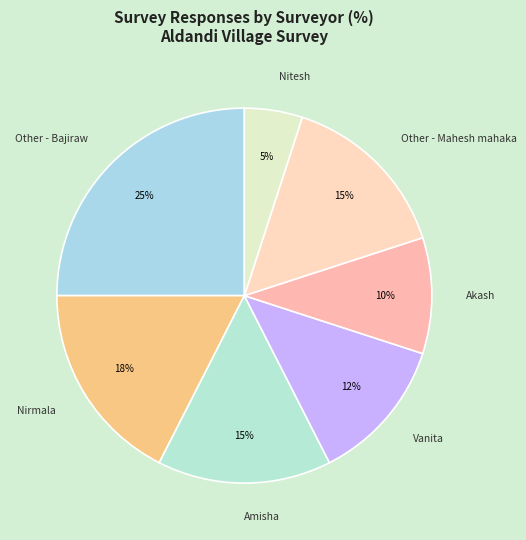

The Other - Mahesh mahaka slice represents 1% of the pie. True or false?

False